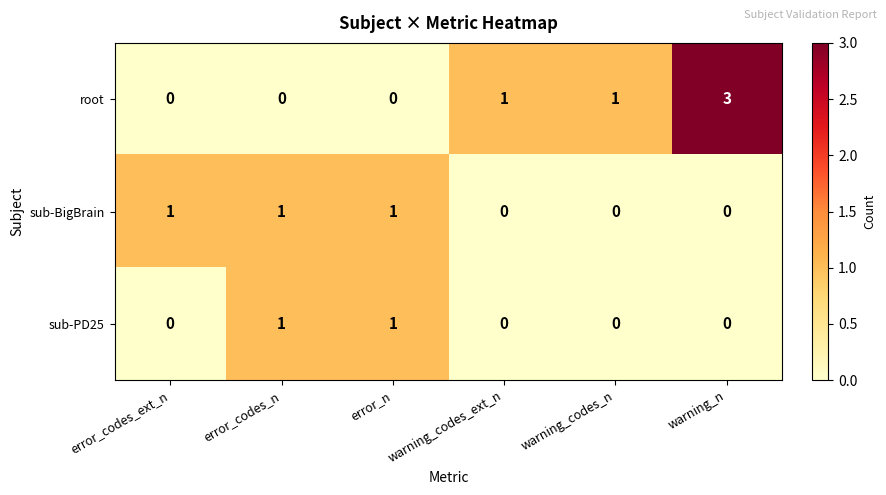

At how many categories does at least one series exceed 2?

1